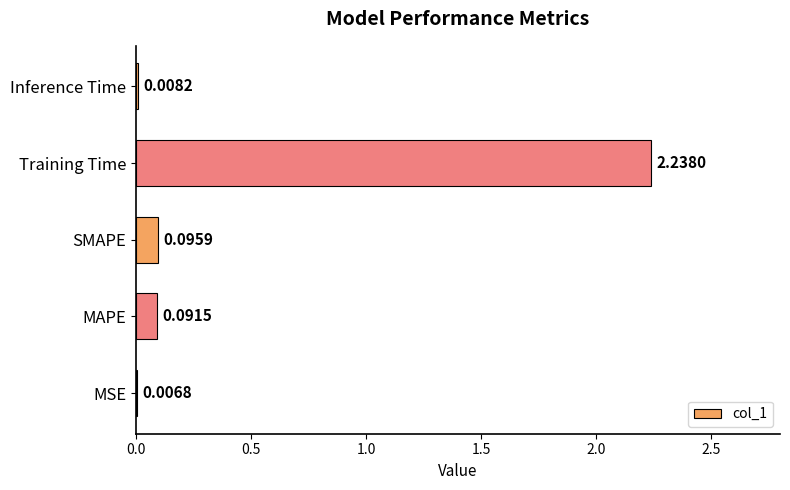

What is the sum of all values?

2.4